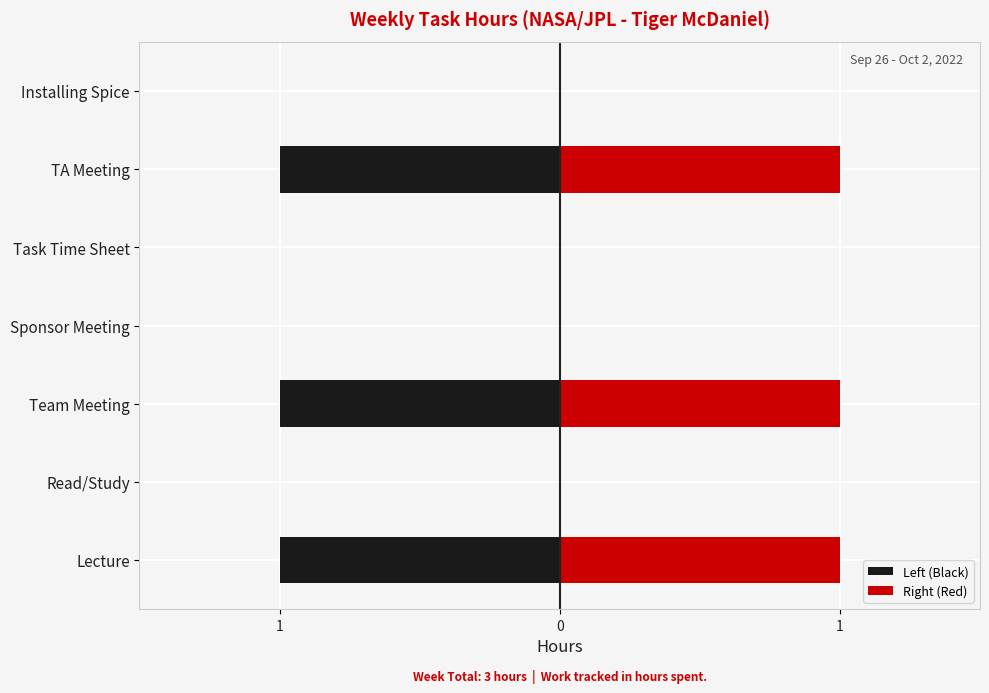

What is the value of the Right (Red) bar at the 3rd from the left?

1